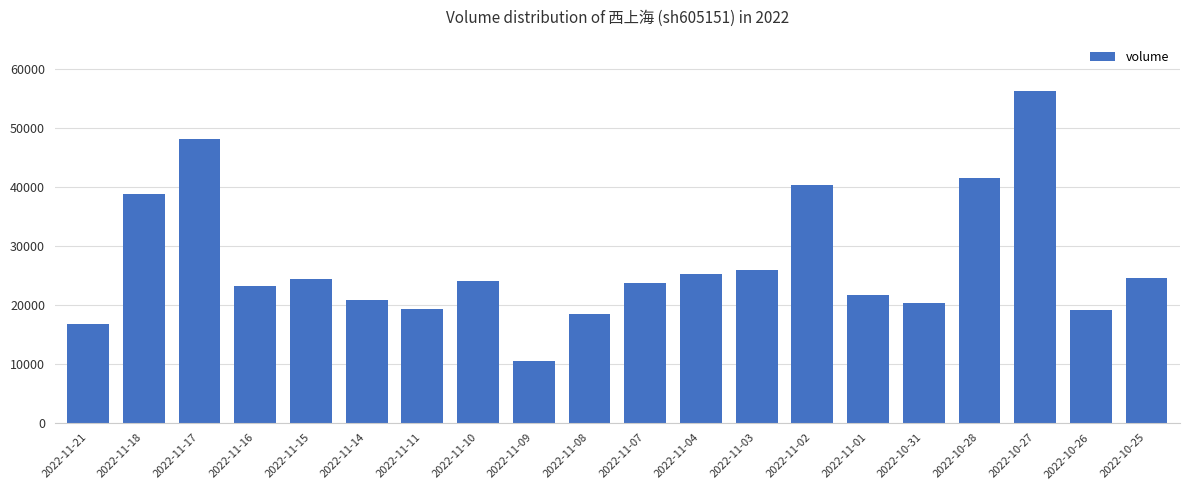

What is the difference between the second highest and second lowest values?

31398